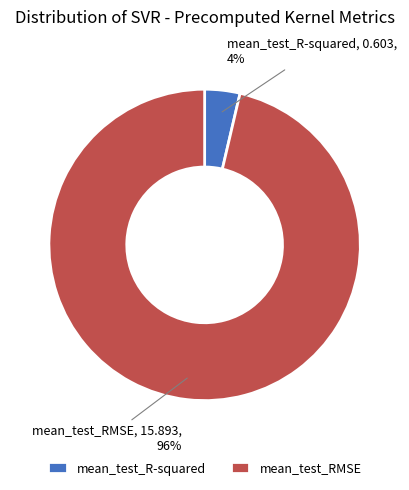

To the nearest percent, what percentage of the pie is mean_test_RMSE?

96%